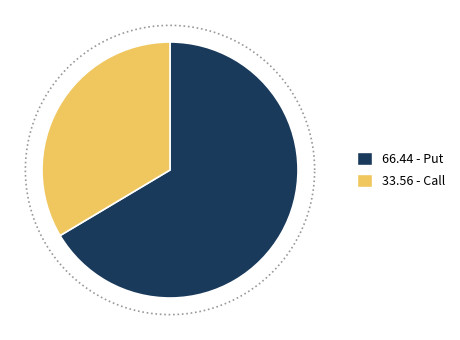

How many segments does this pie chart have?

2